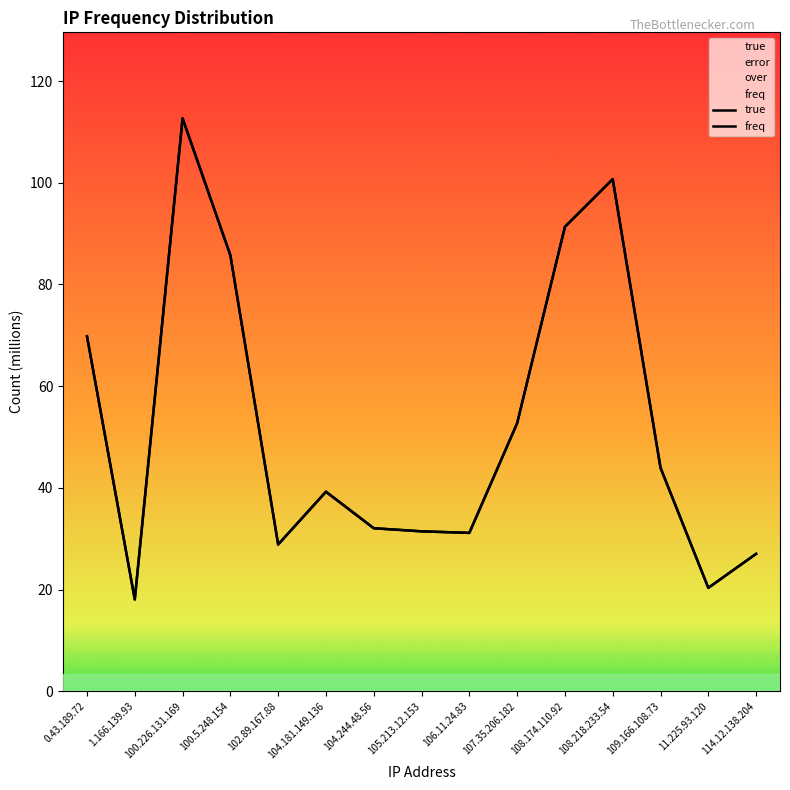

Rank the series at 107.35.206.182 from highest to lowest value.

freq, true